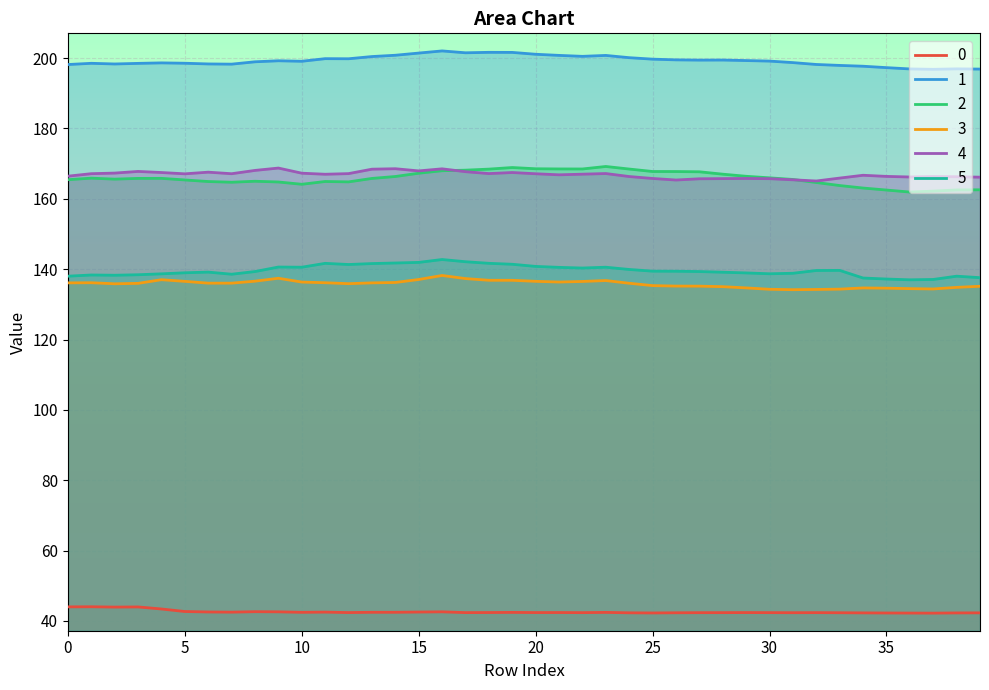

What is the difference between the maximum and second lowest values in the 0 series?

1.8